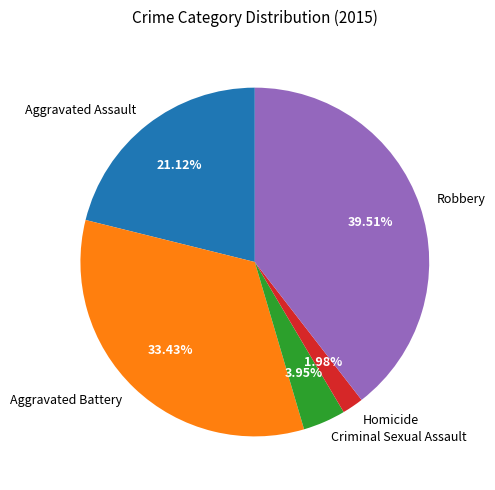

To the nearest percent, what portion does Criminal Sexual Assault represent?

4%